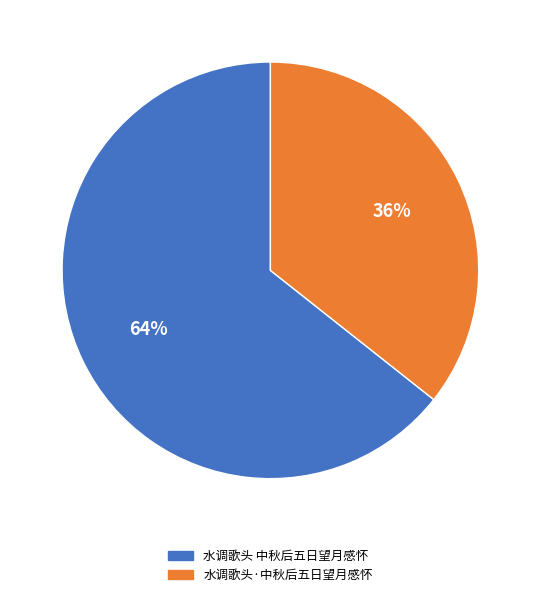

Approximately how many times larger is the value at 水调歌头·中秋后五日望月感怀 compared to 水调歌头 中秋后五日望月感怀?

0.6